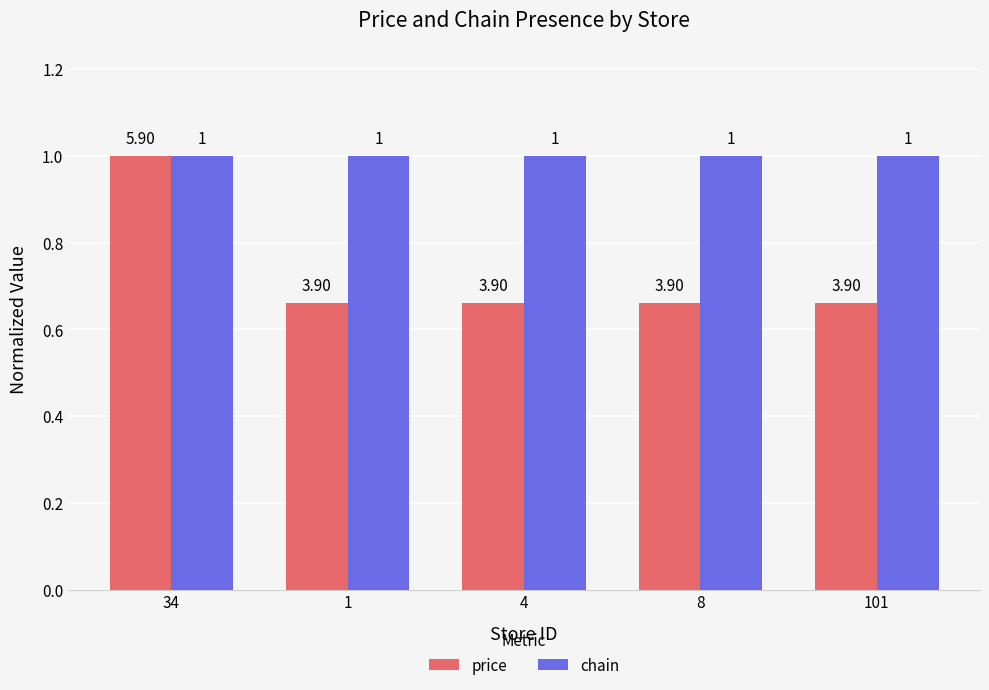

Which series has the largest total across all categories?

chain